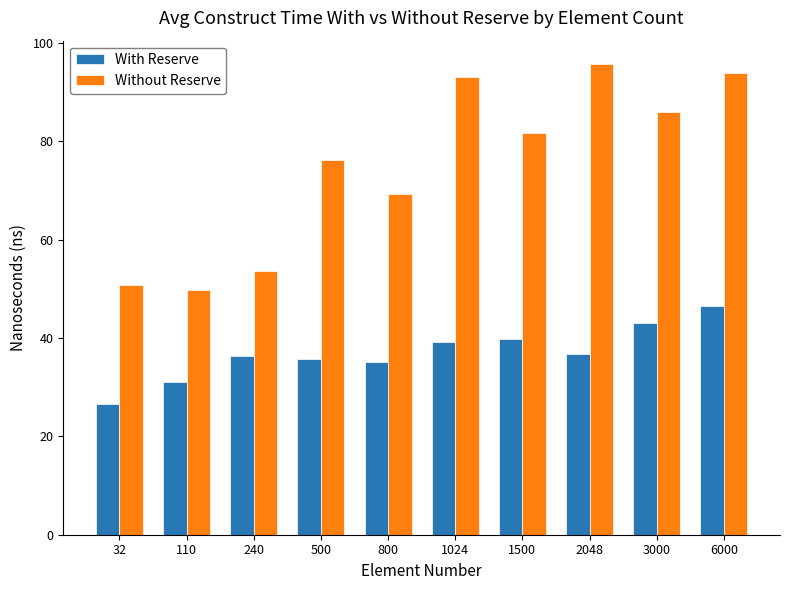

Which series has the largest total across all categories?

Without Reserve